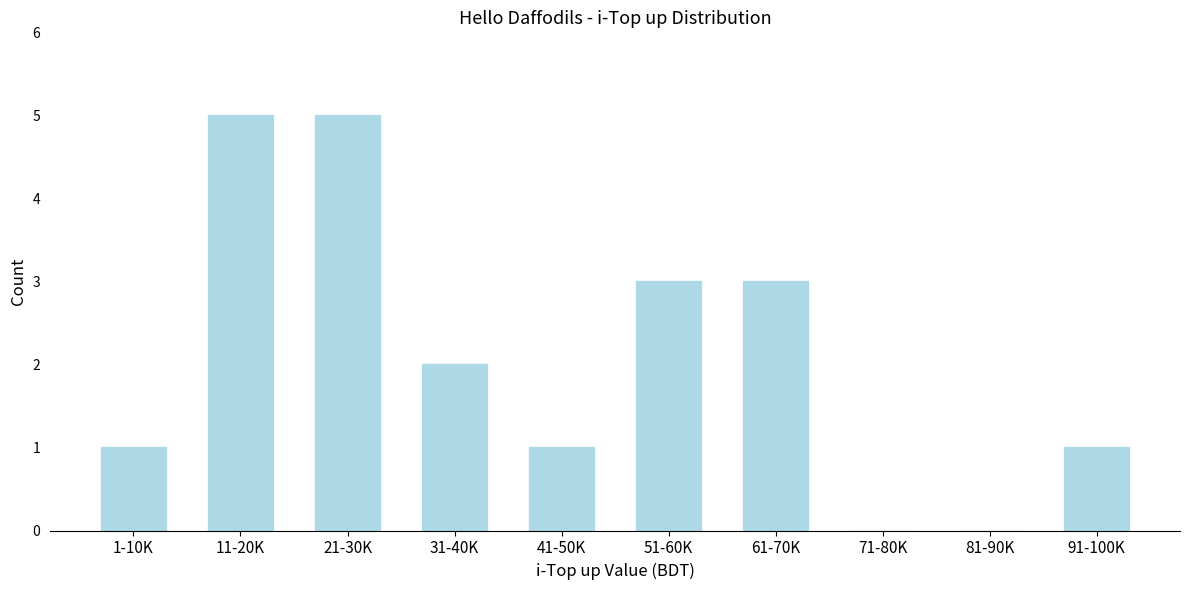

Reading left to right, list all the values displayed in this chart.

1-10K=1	11-20K=5	21-30K=5	31-40K=2	41-50K=1	51-60K=3	61-70K=3	71-80K=0	81-90K=0	91-100K=1